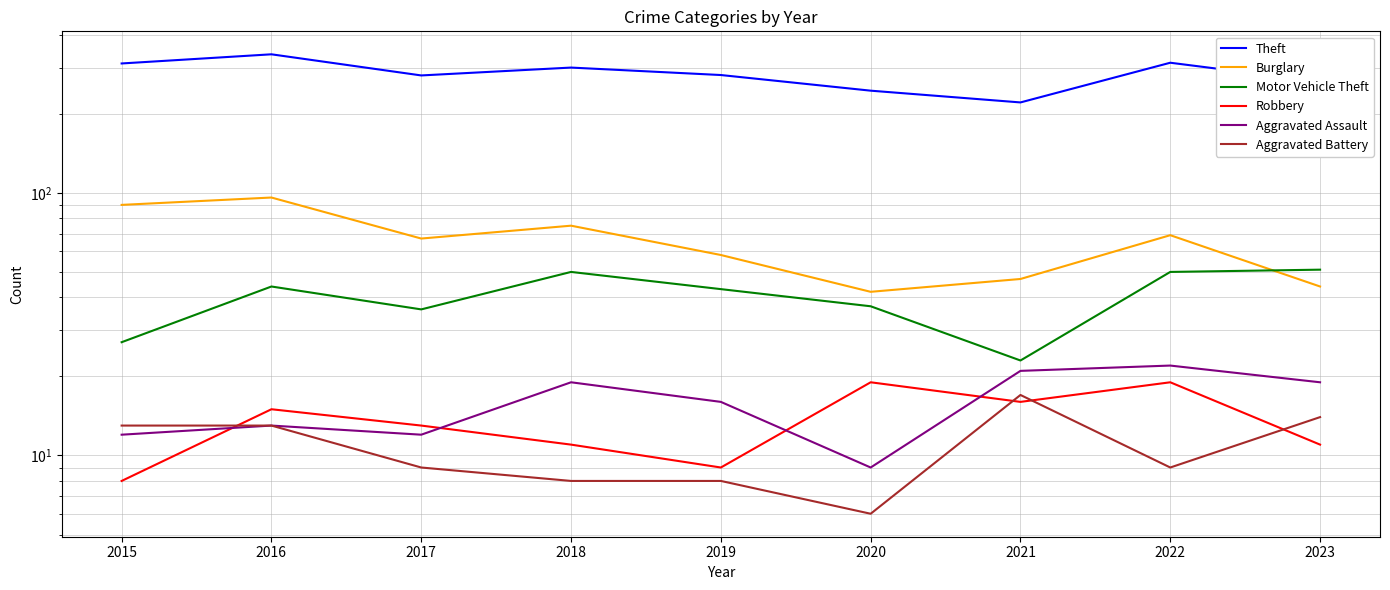

Rank the series at 2017 from lowest to highest value.

Aggravated Battery, Aggravated Assault, Robbery, Motor Vehicle Theft, Burglary, Theft